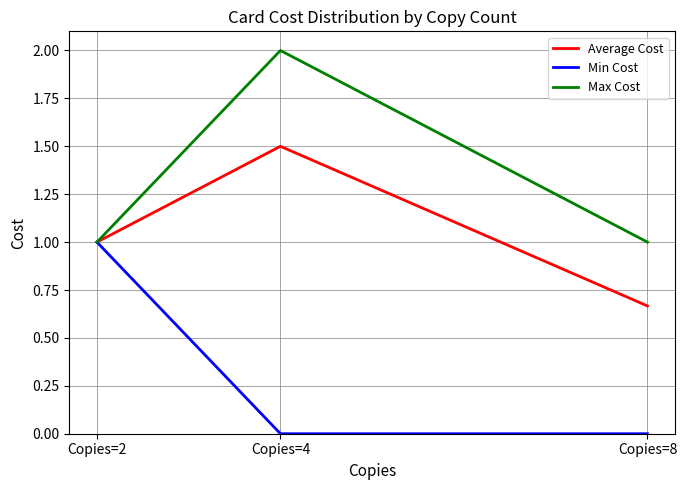

Rank the series at Copies=8 from lowest to highest value.

Min Cost, Average Cost, Max Cost